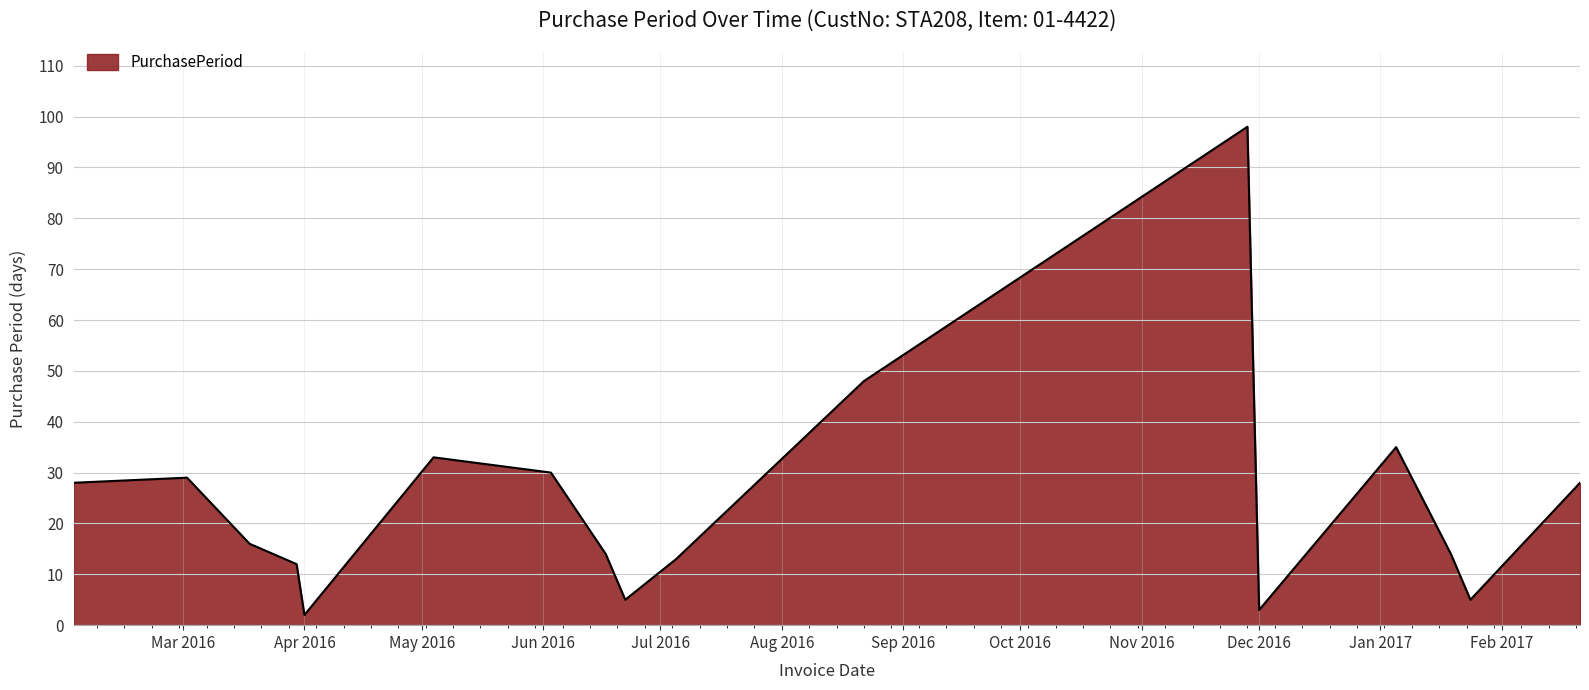

Count the number of data series in this chart.

1